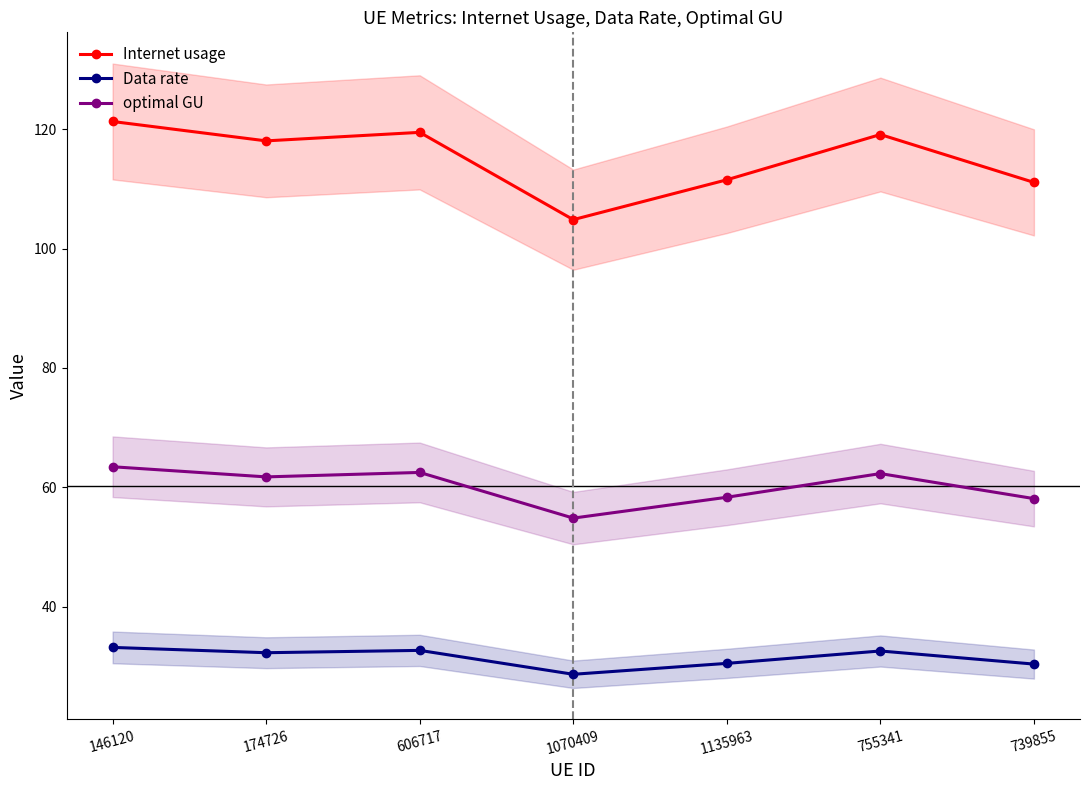

What is the minimum value shown in the chart?

28.7